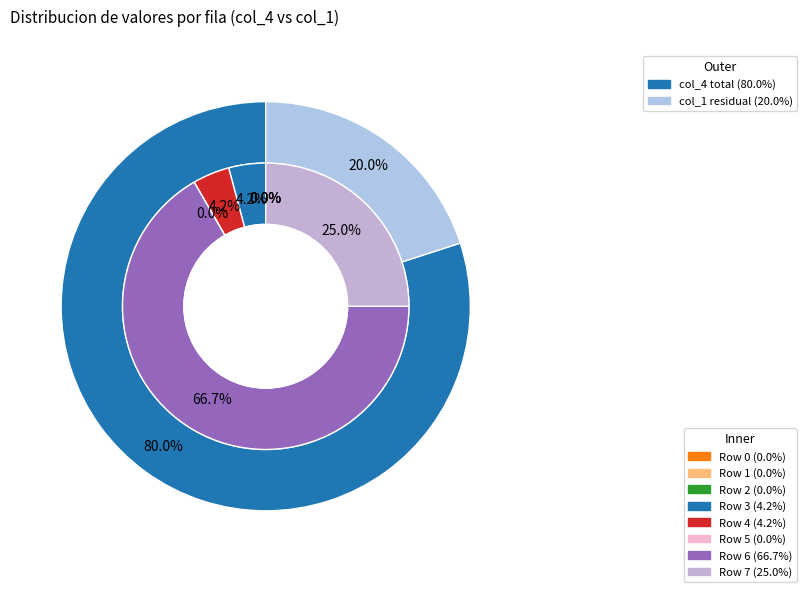

Count the number of slices in the pie.

8